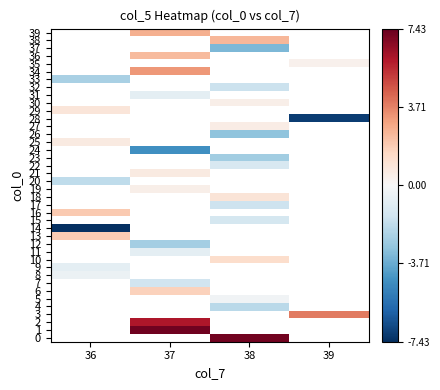

Which has a higher value, 39 or 38?

38